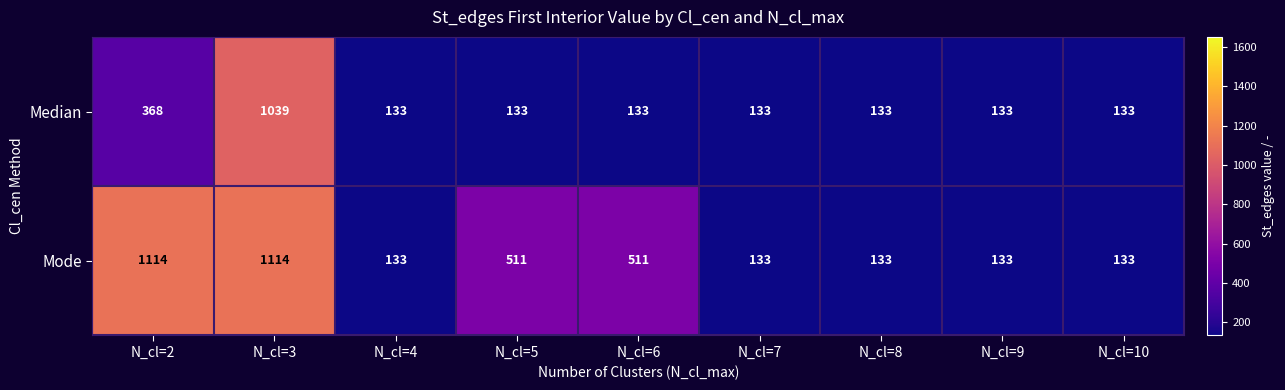

Rank the series by their maximum value, from lowest to highest.

Median, Mode